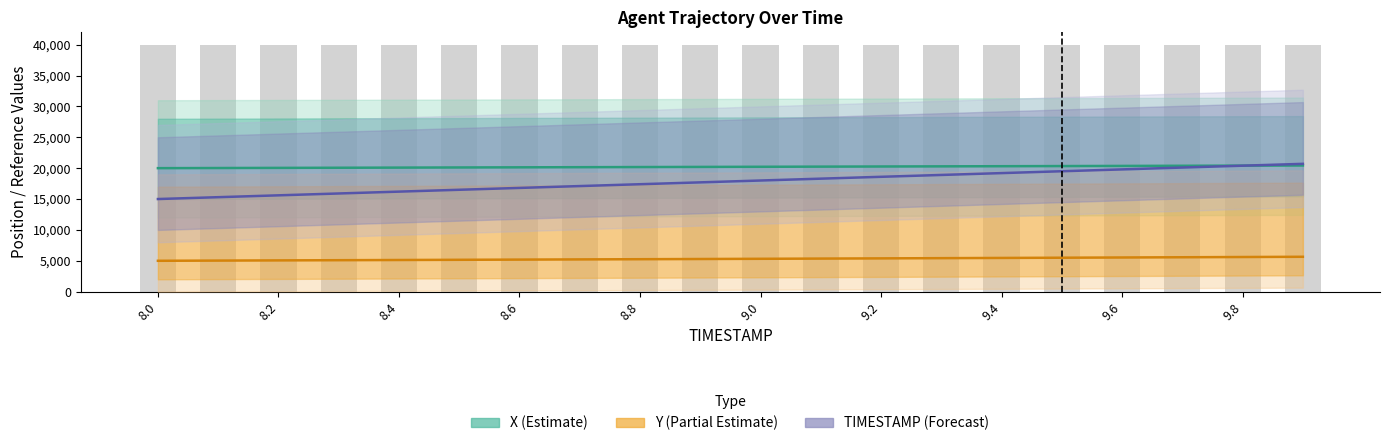

Is it true that X (Estimate) equals 26390.2 at 8.0?

False